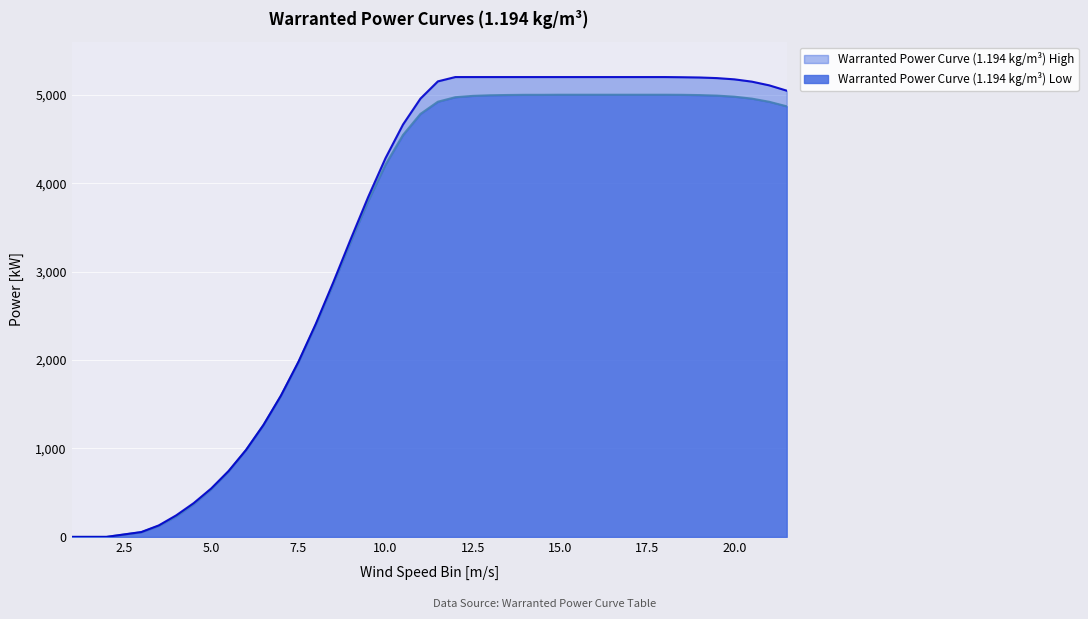

What is the maximum value for Warranted Power Curve (1.194 kg/m3) High?

5200